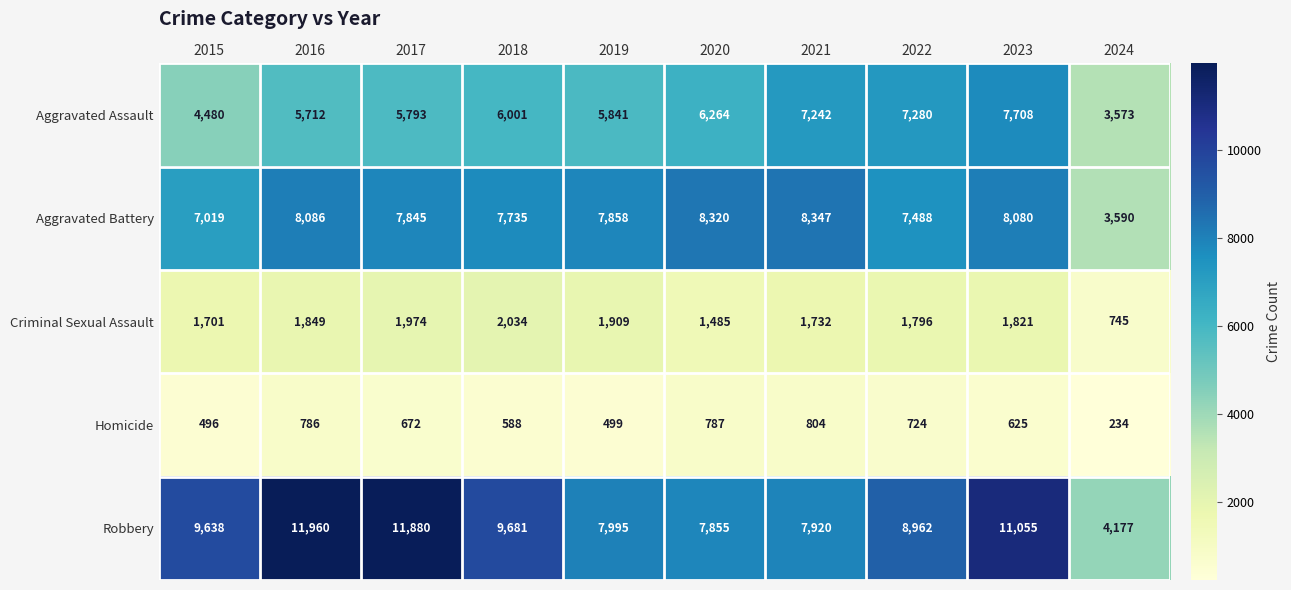

What is the maximum value for Criminal Sexual Assault?

2034